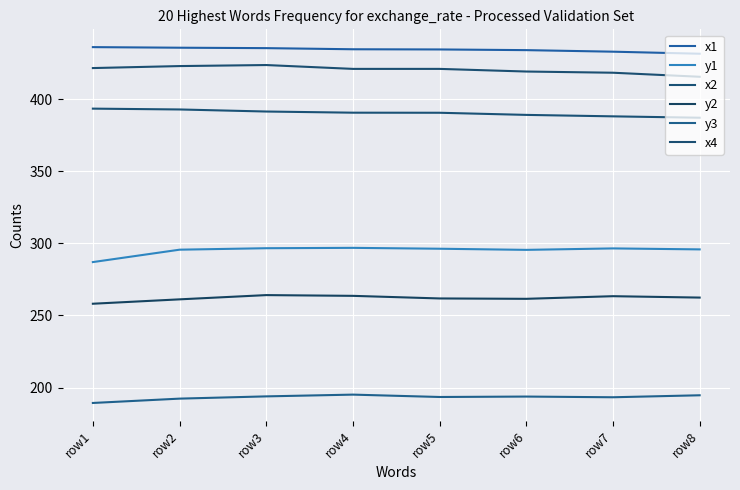

Is the value of y3 at row4 greater than the value of x4 at row3?

No